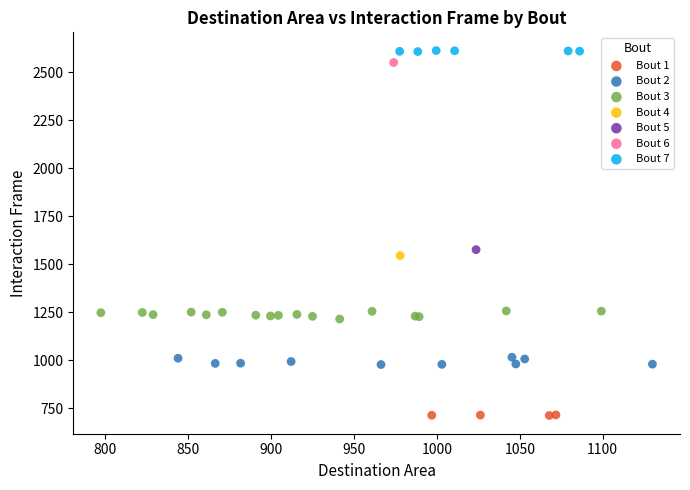

What are all the series names shown in the legend?

Bout 1, Bout 2, Bout 3, Bout 4, Bout 5, Bout 6, Bout 7